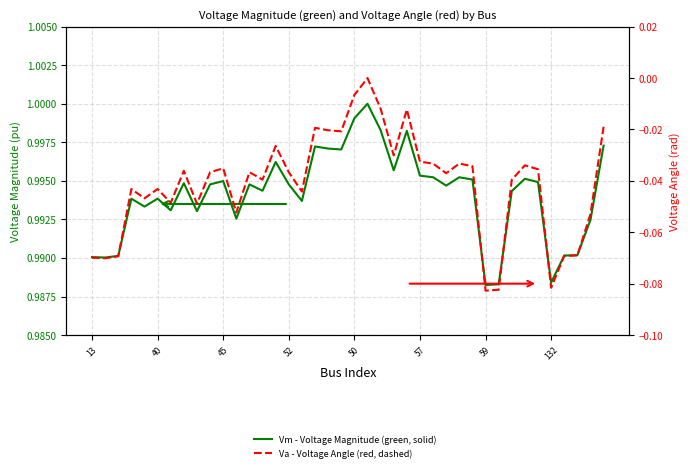

How many lines are shown in the chart?

2